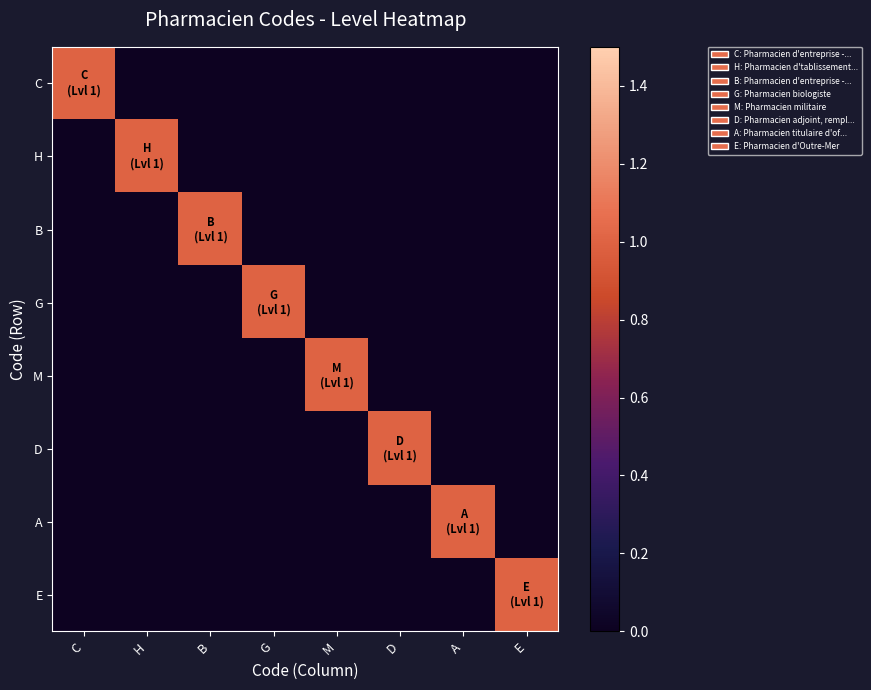

What is the difference between the highest and lowest values at A?

1